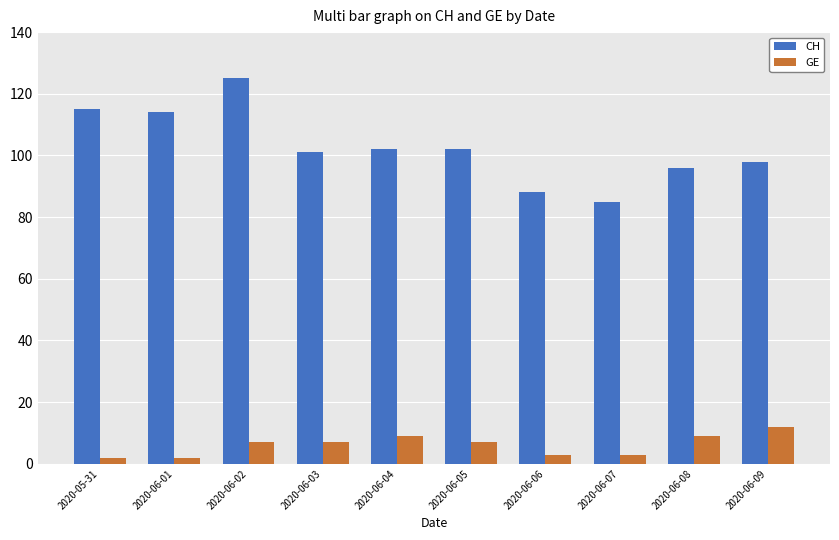

What is the label of the 9th bar from the left?

2020-06-08